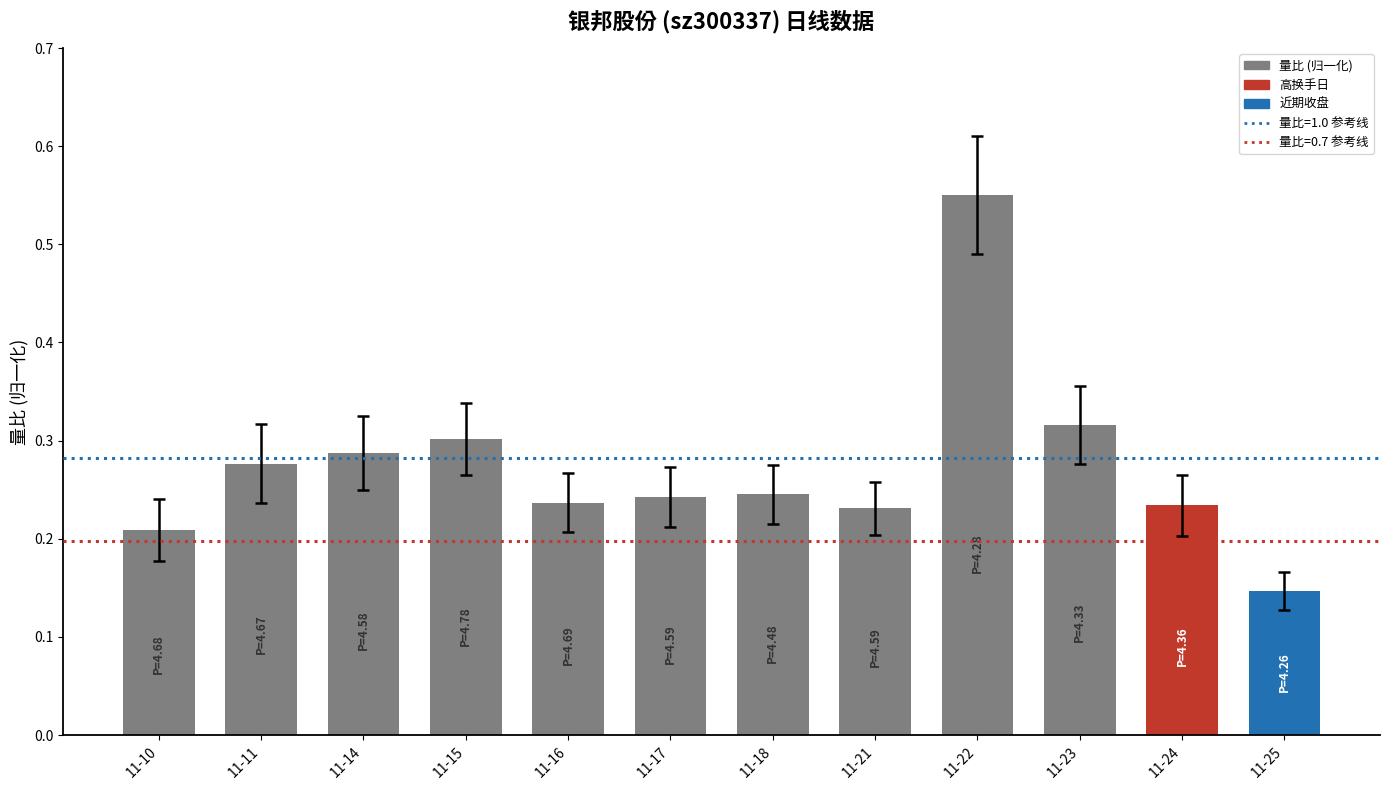

What is the sum of all values?

3.3